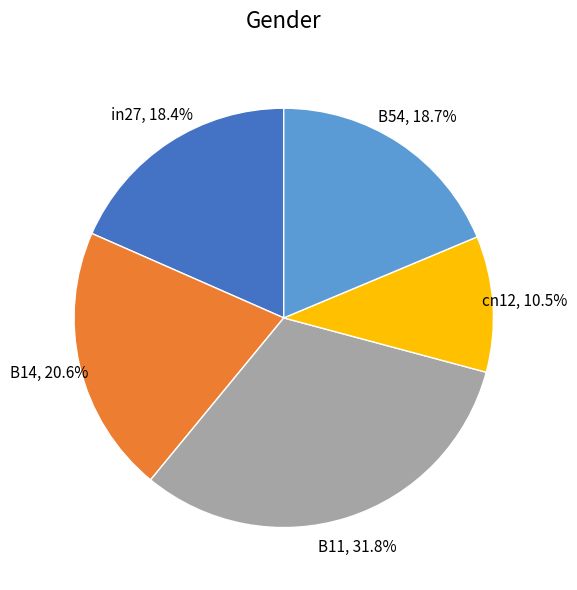

Is there a majority slice in this chart?

No